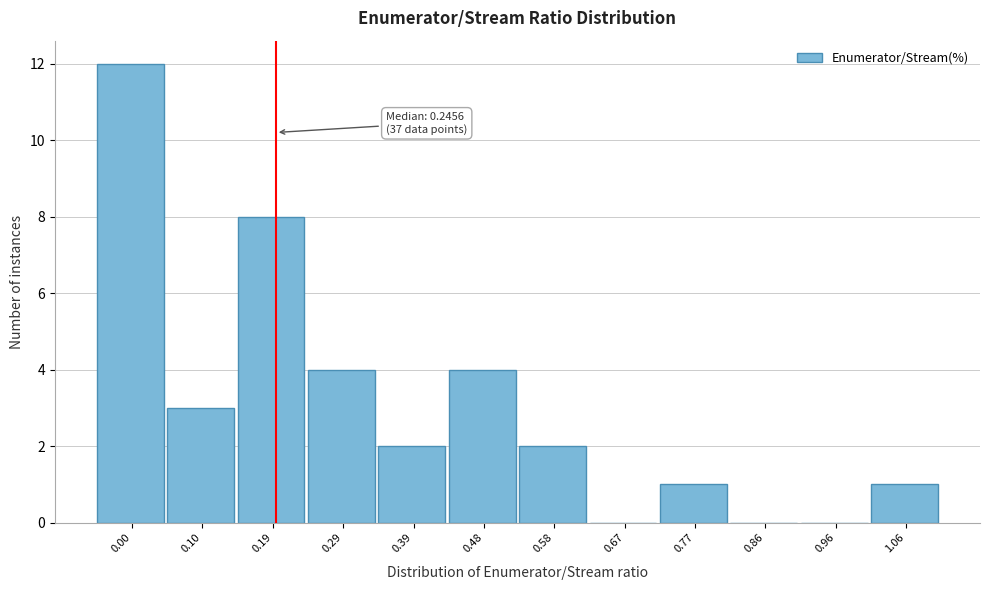

Reading left to right, list all the values displayed in this chart.

0.00=12	0.10=3	0.19=8	0.29=4	0.39=2	0.48=4	0.58=2	0.67=0	0.77=1	0.86=0	0.96=0	1.06=1